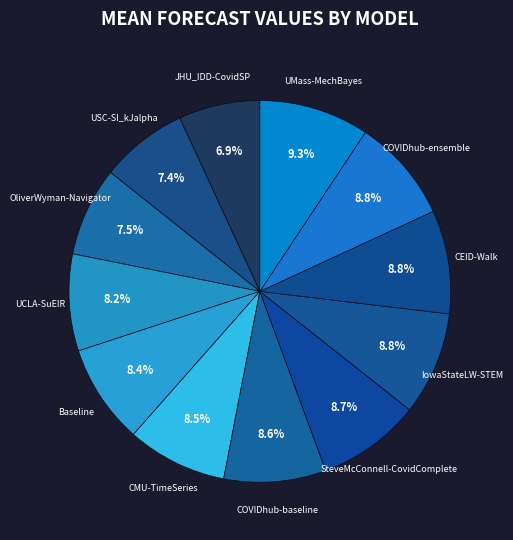

Between IowaStateLW-STEM and OliverWyman-Navigator, which is larger?

IowaStateLW-STEM